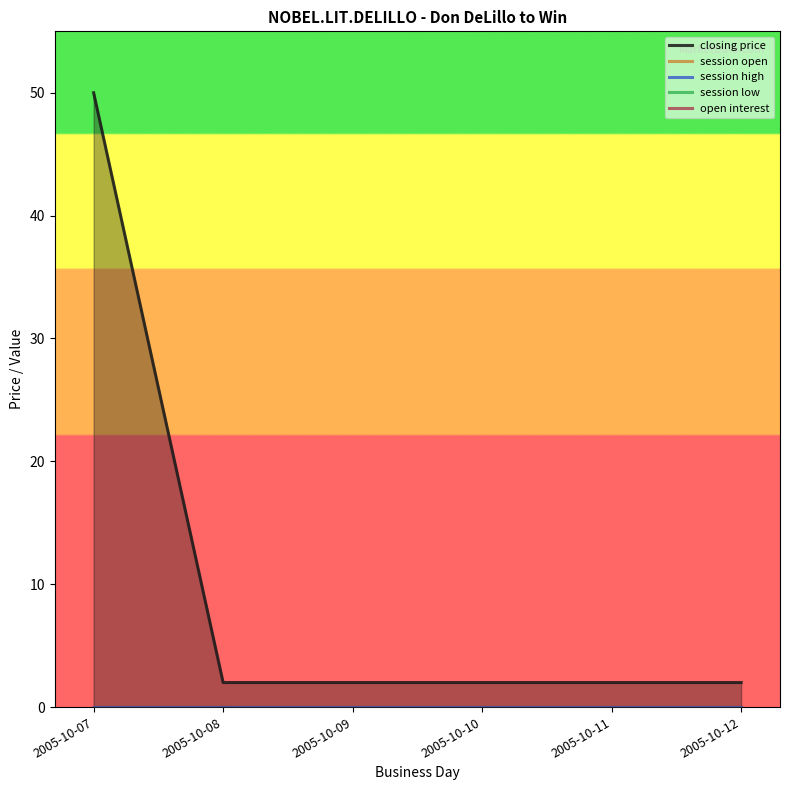

True or false: session open and open interest intersect in this chart.

False